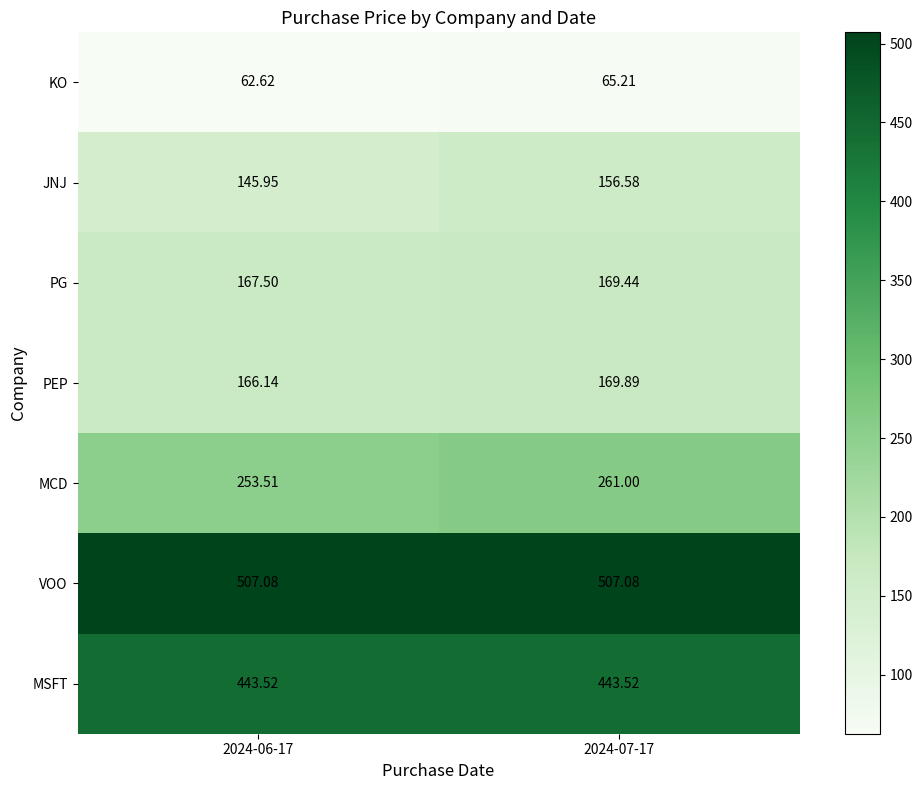

At which category does the chart reach its minimum across all series?

2024-06-17